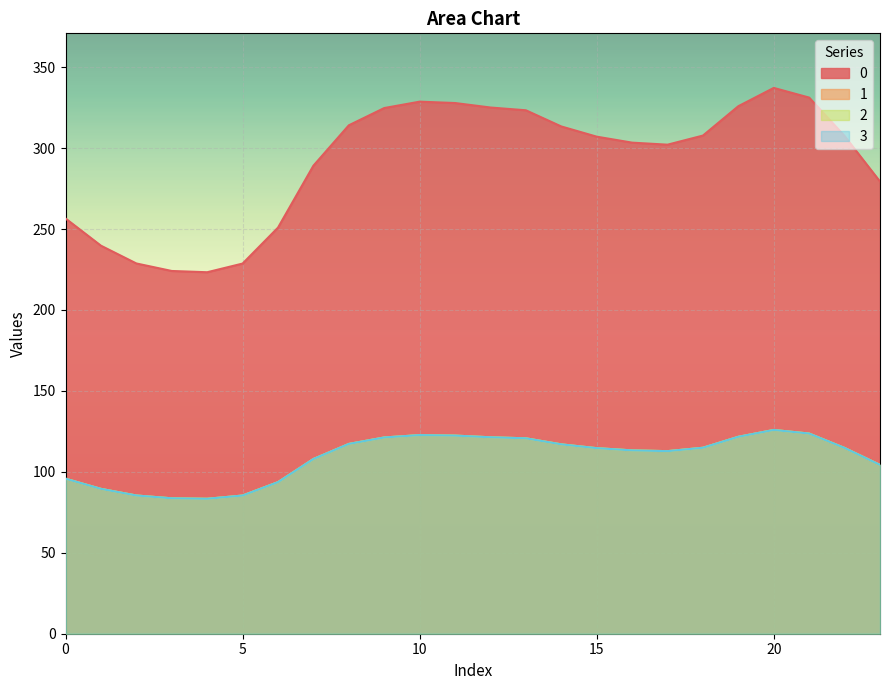

True or false: 0 has a value of 337.2 at 20.

True